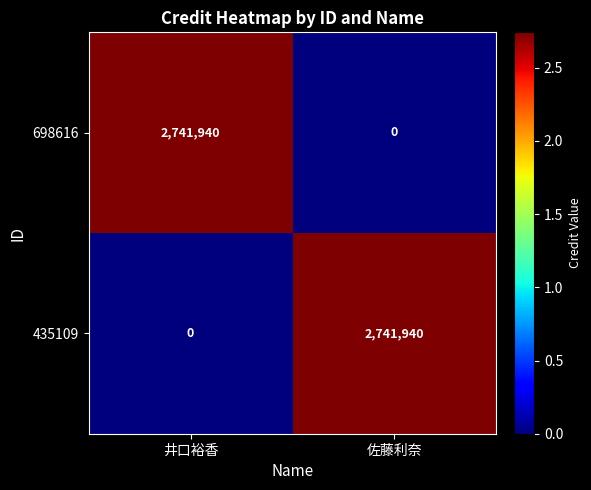

Is the value of 698616 at 佐藤利奈 greater than the value of 435109 at 佐藤利奈?

No